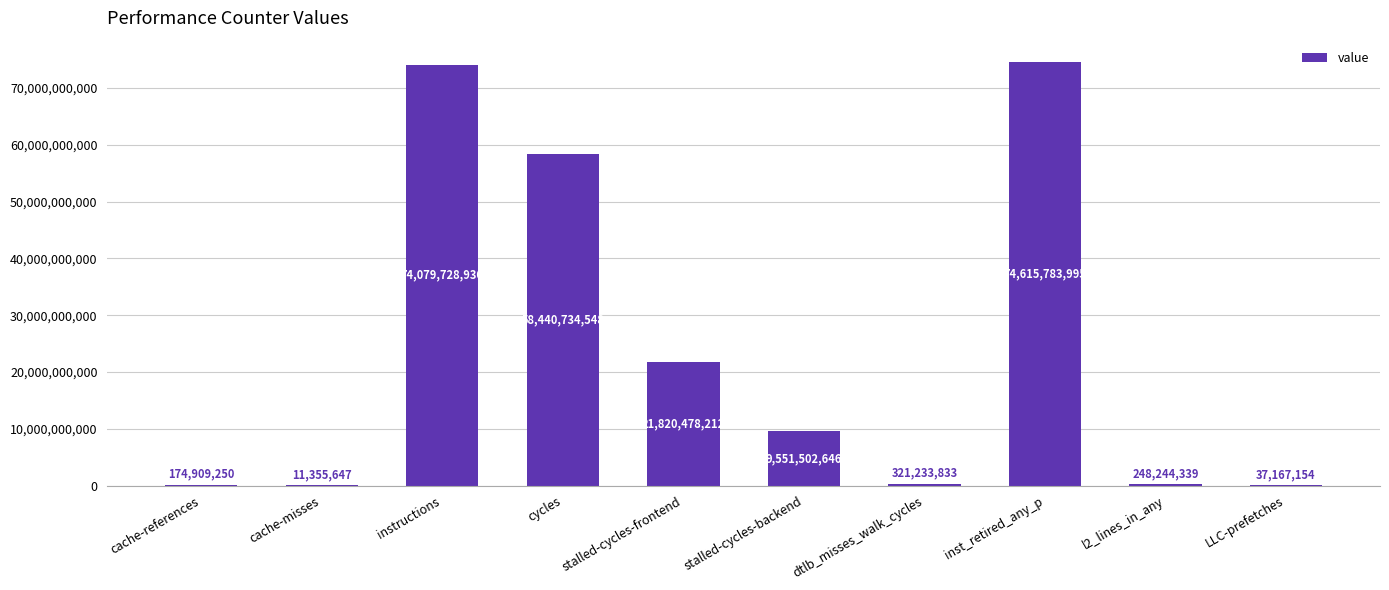

The chart shows a value of 5503195935 at stalled-cycles-backend. True or false?

False